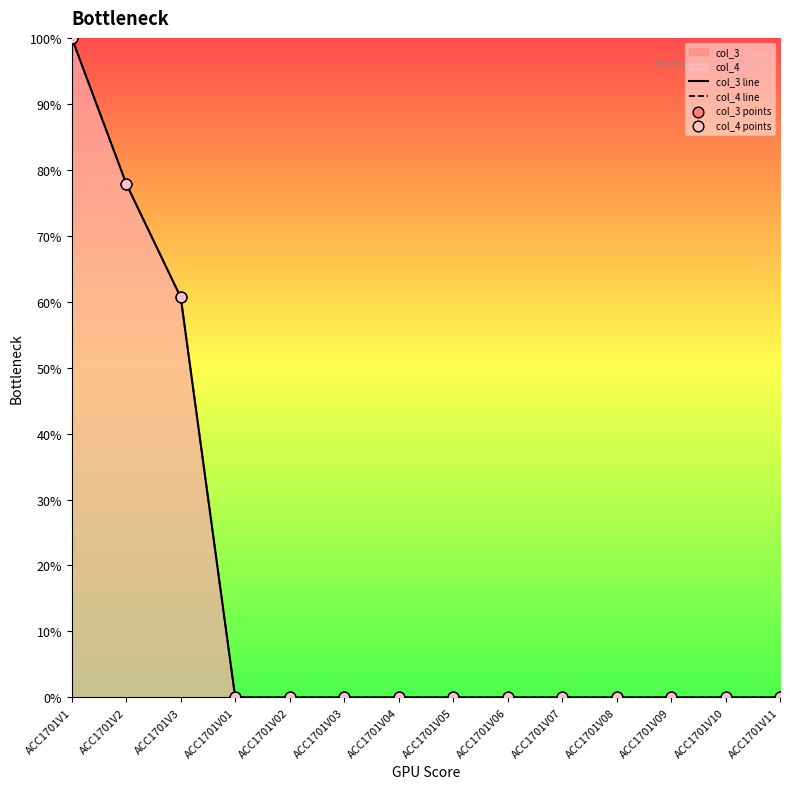

Which series reaches the maximum Y coordinate?

col_3 line